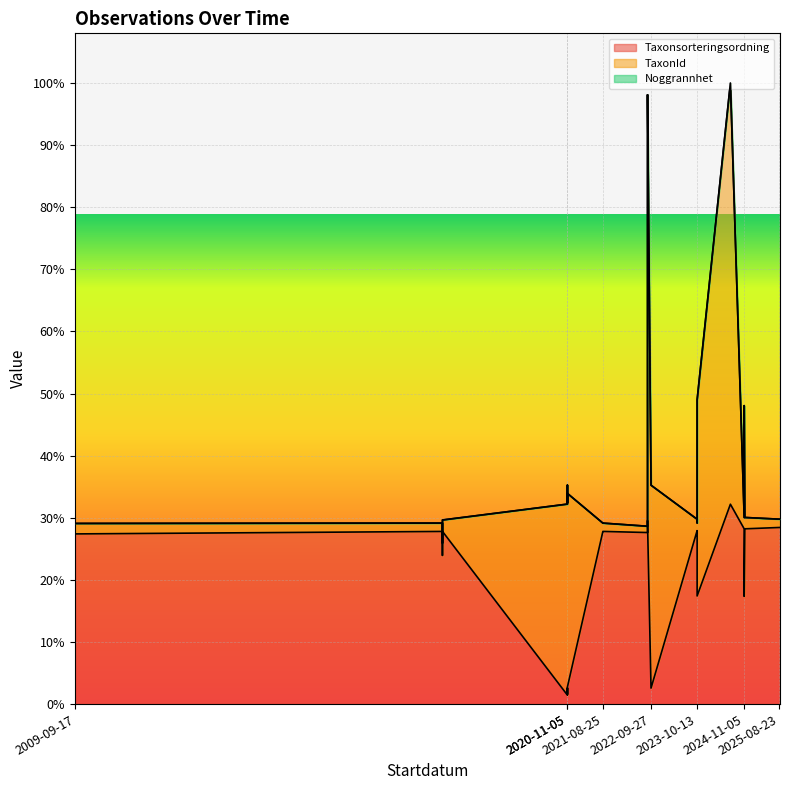

True or false: TaxonId has more than 1 points higher than both neighbors.

True